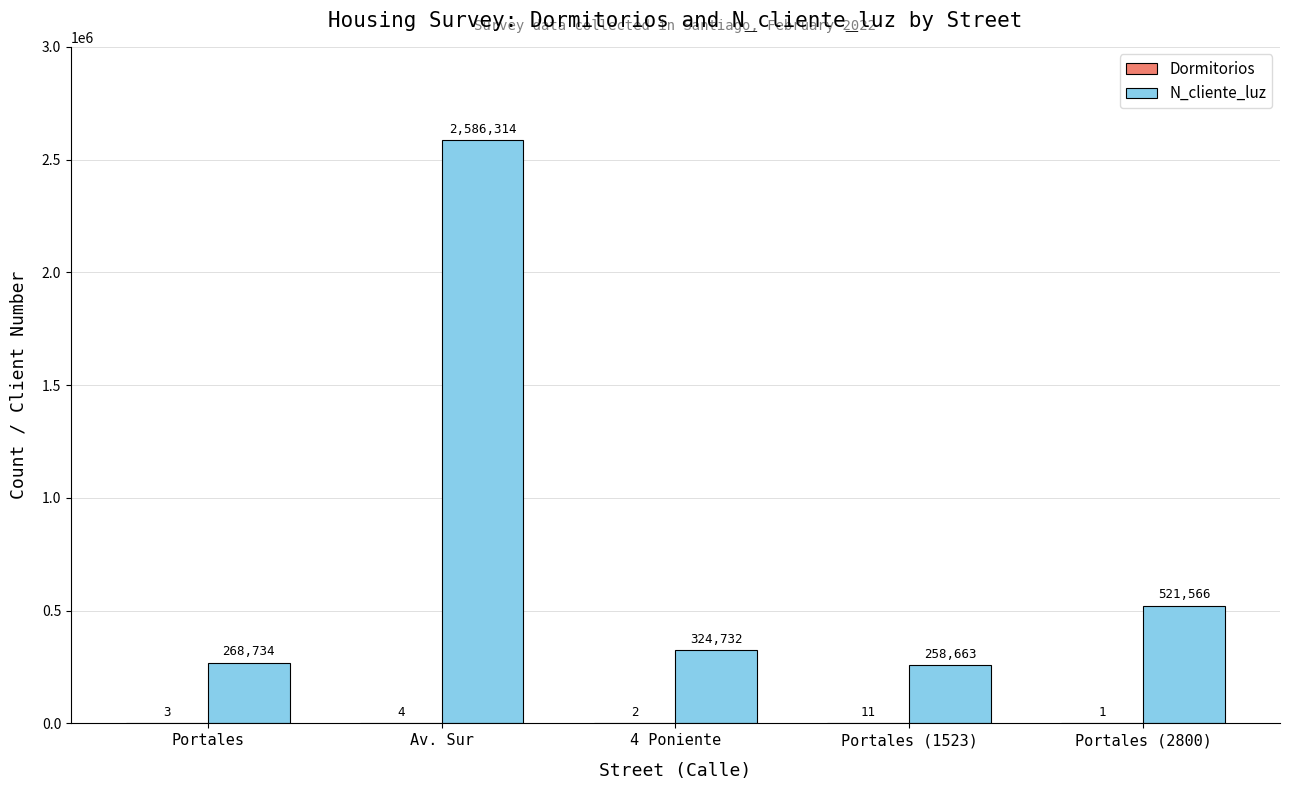

Are the bars horizontal?

No